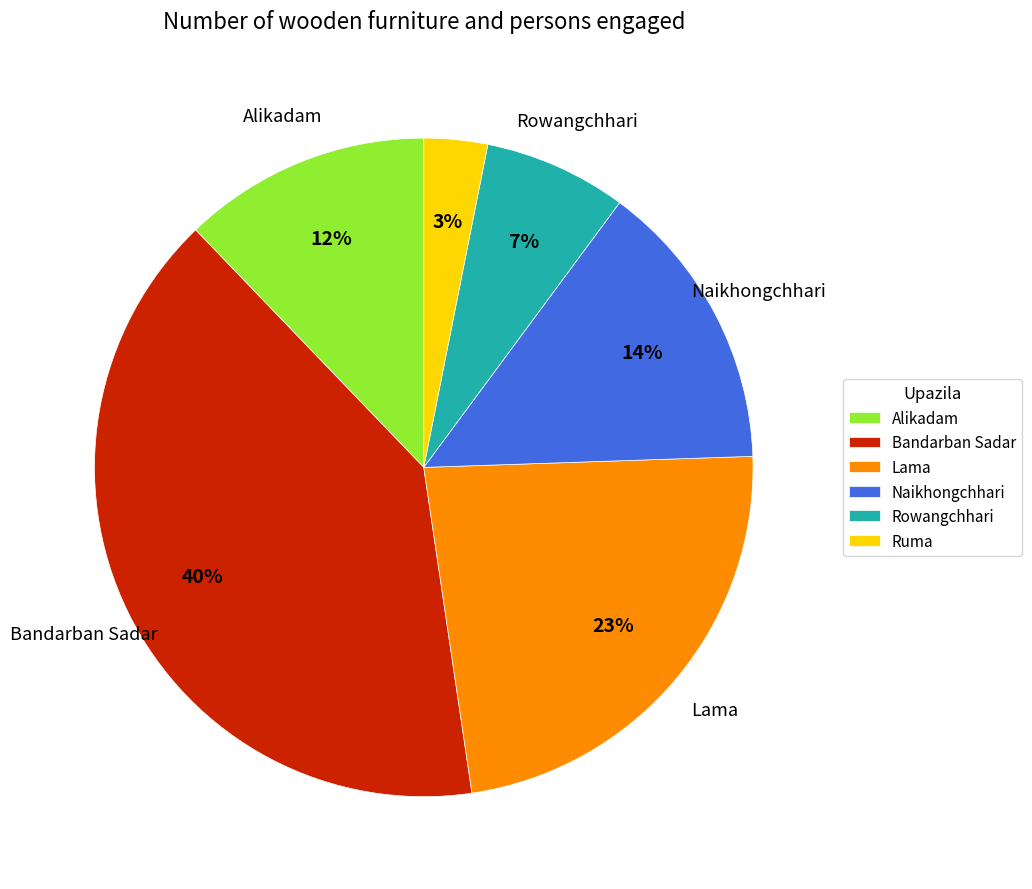

How many slices are in this pie chart?

6